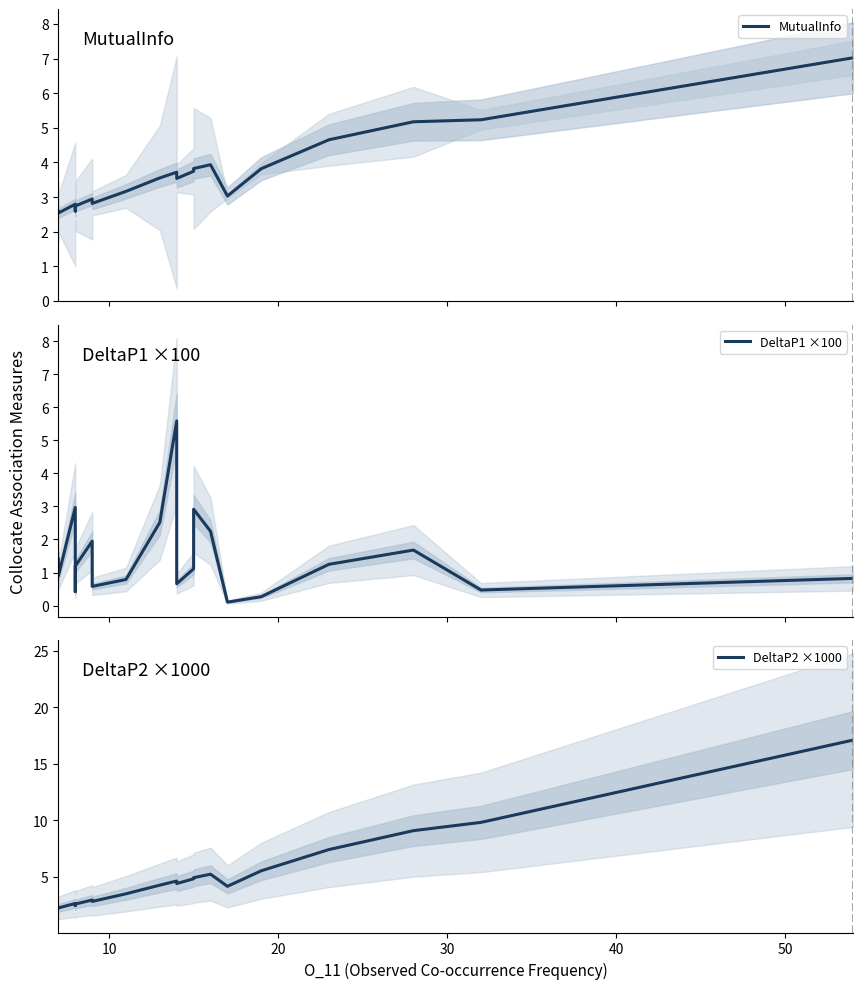

True or false: DeltaP2 ×1000 has more than 0 interior local peaks.

True